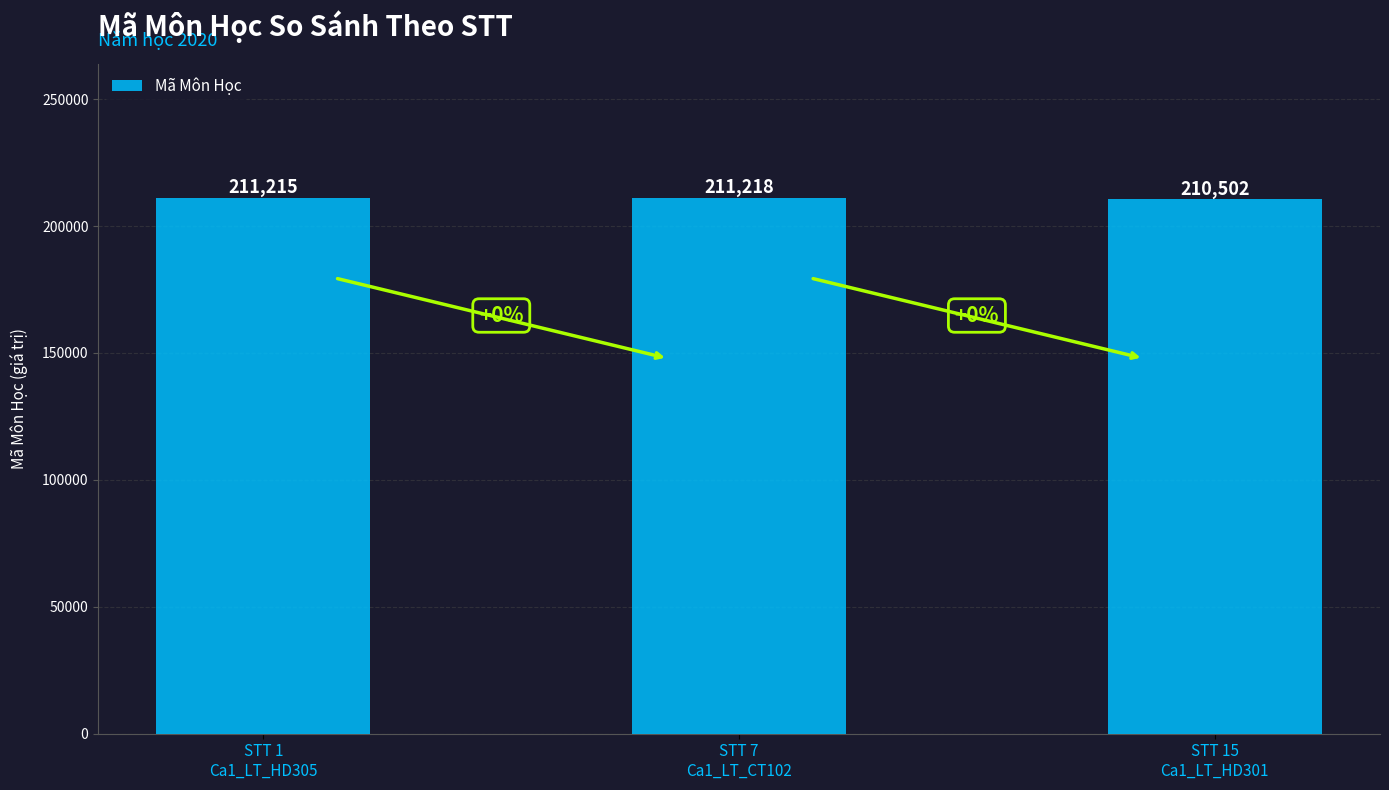

Reading left to right, extract all data points from this chart.

211215	211218	210502